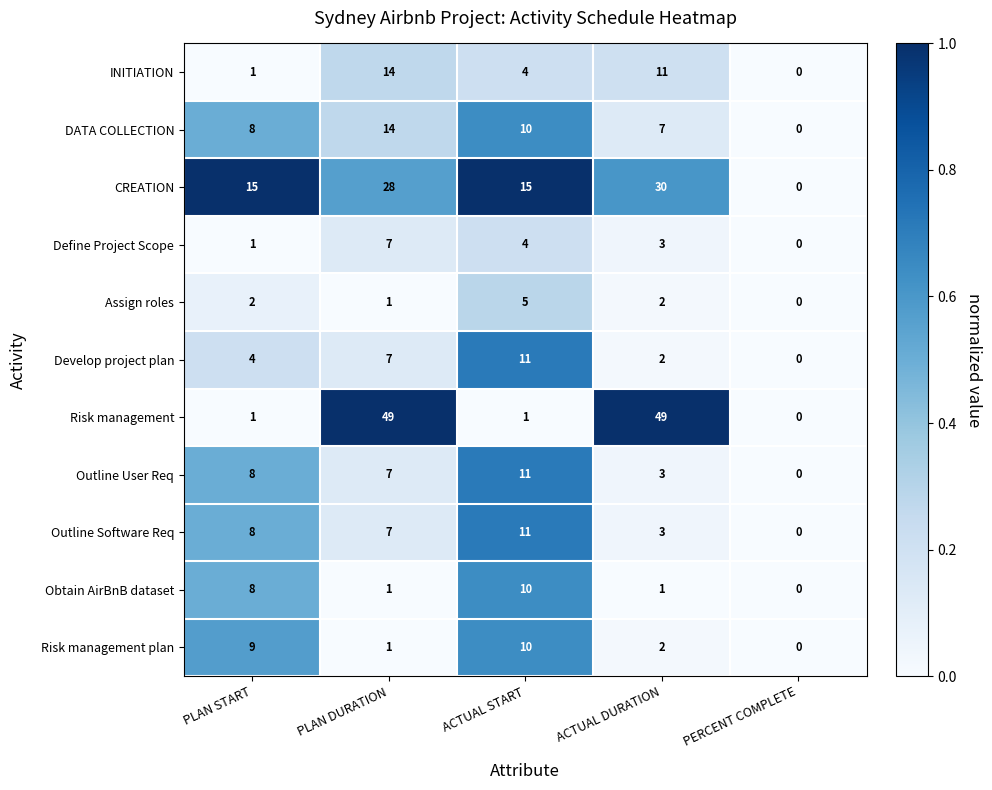

True or false: INITIATION has a value of 1 at ACTUAL START.

False